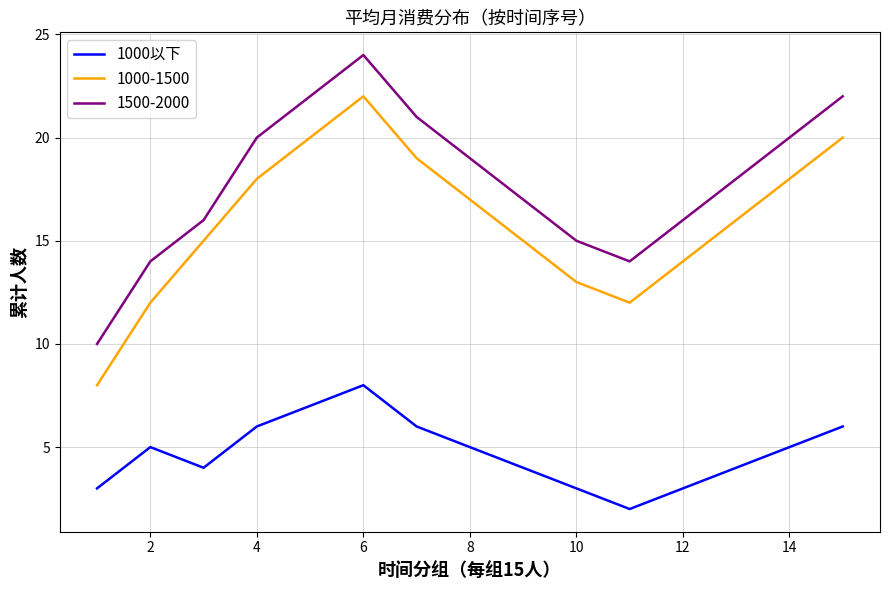

What is the greatest value displayed?

24